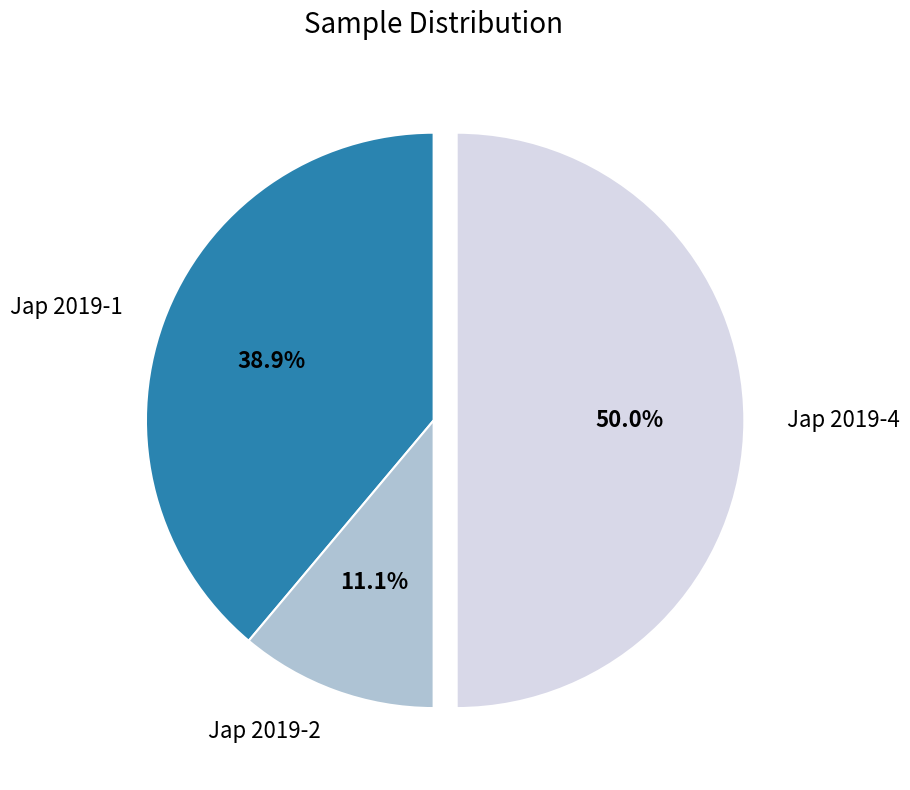

What is the smallest slice in the pie chart?

Jap 2019-2